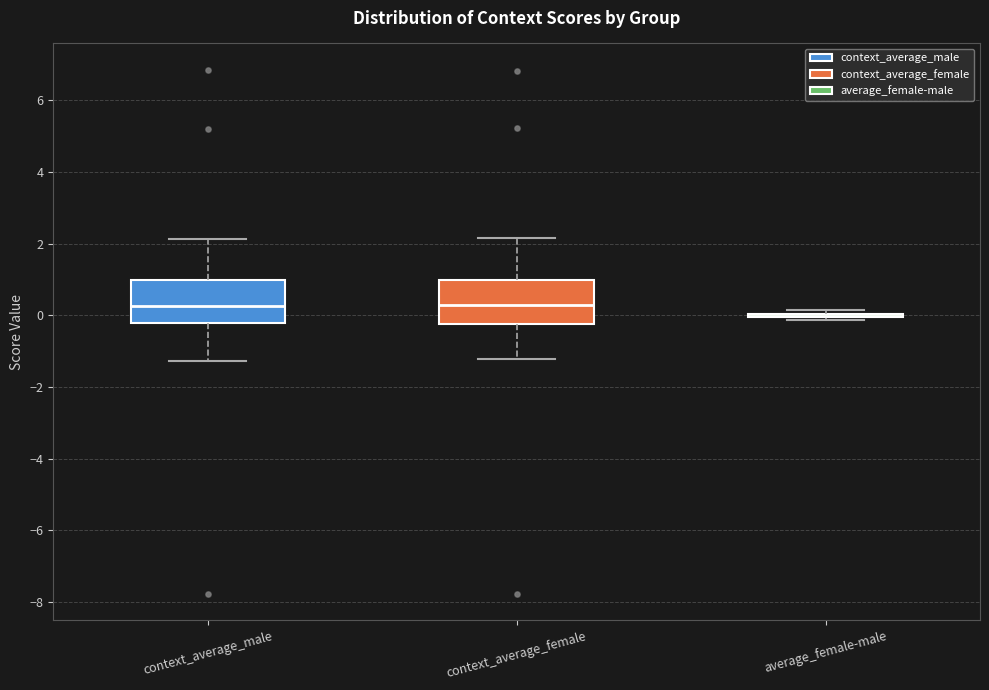

Reading left to right, read every box against the y-axis: the position of its median line, the range the box covers, and the ends of its whiskers. The values are not printed on the chart, so give them approximately, as read against the axis.

context_average_male: median 0.2, box -0.2 to 1.0, whiskers -1.2 to 2.2
context_average_female: median 0.2, box -0.2 to 1.0, whiskers -1.2 to 2.2
average_female-male: box collapsed to a line at 0.0, whiskers -0.2 to 0.2